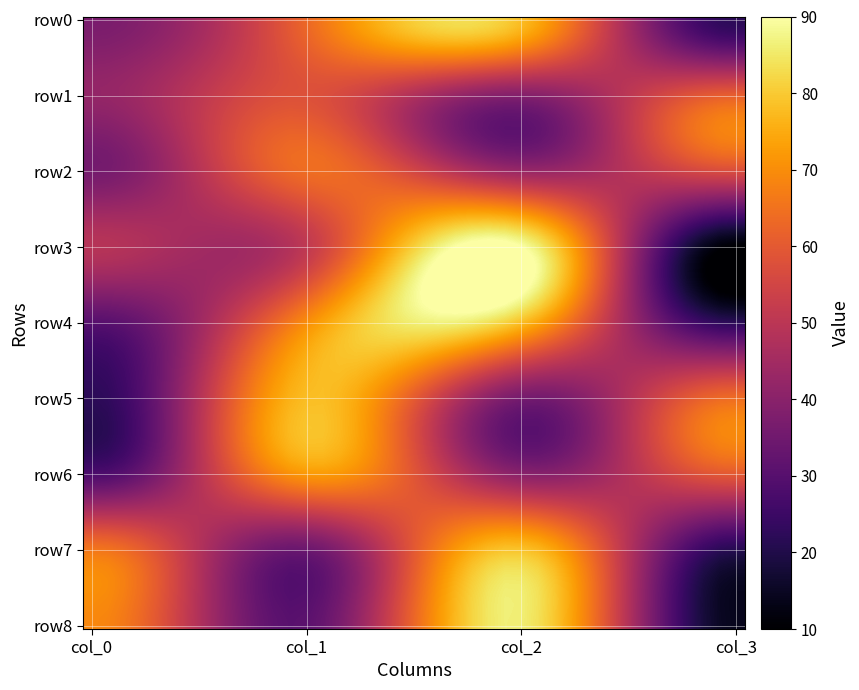

At which category is the sum across all series the highest?

2